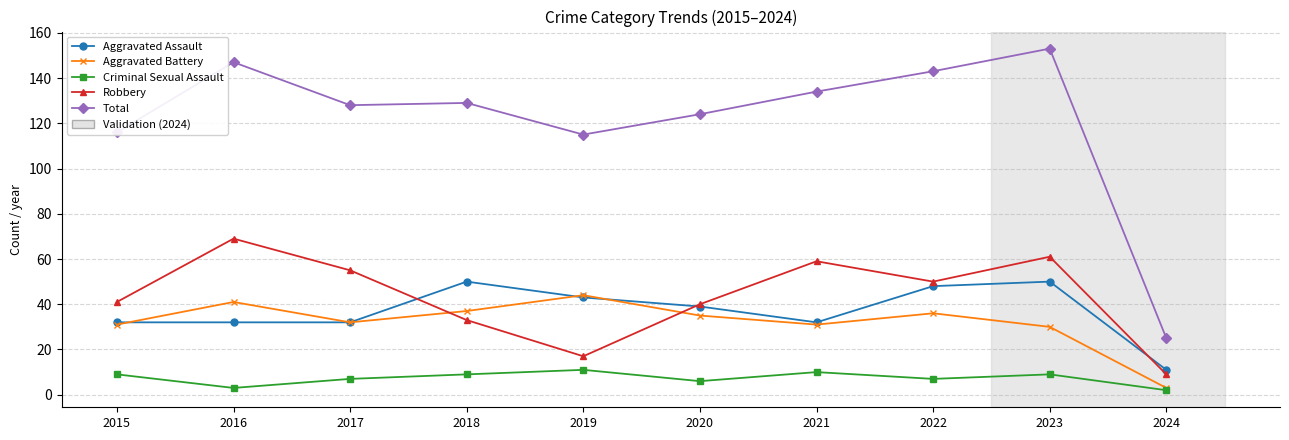

How many lines are shown in the chart?

5